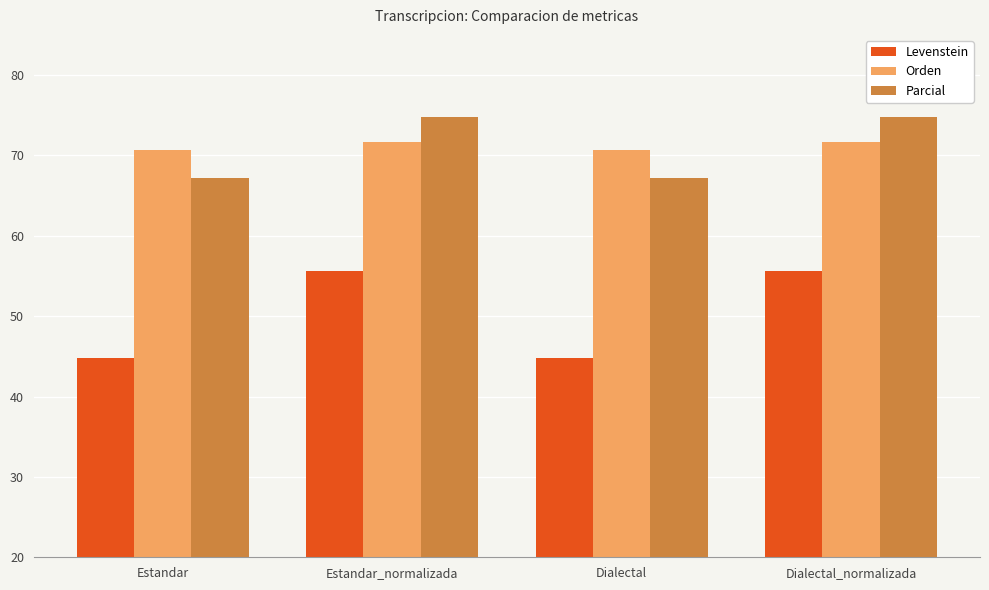

What position from the right is Dialectal_normalizada?

1